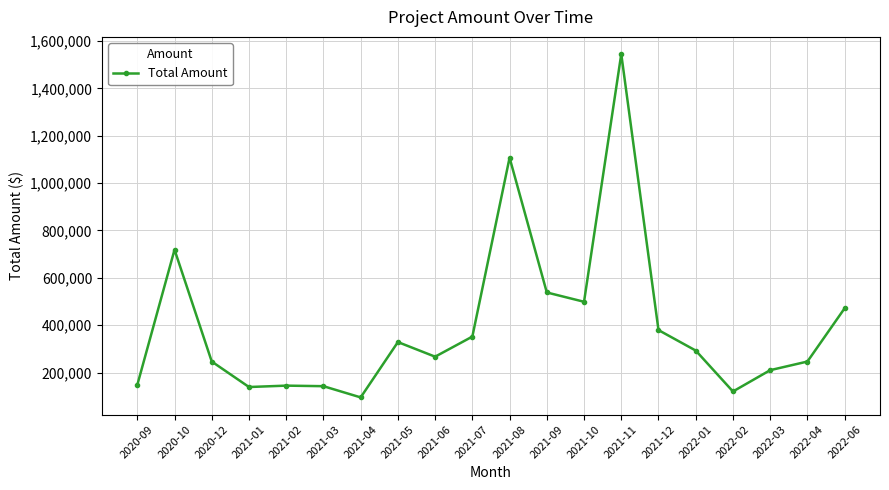

True or false: the data has more than 1 interior local peaks.

True